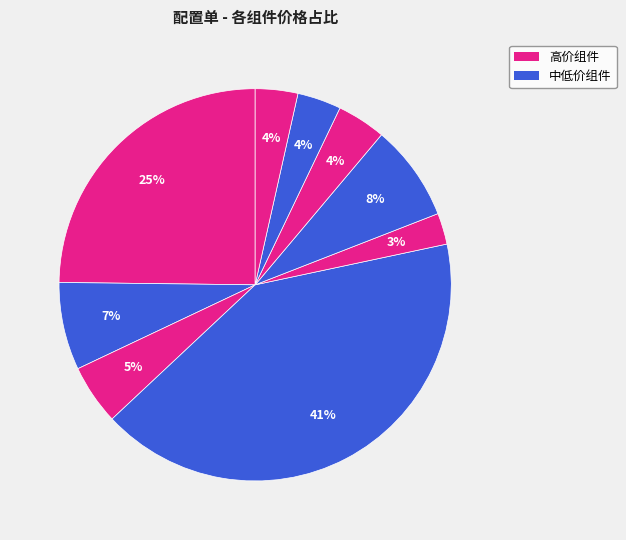

How many slices are in this pie chart?

9